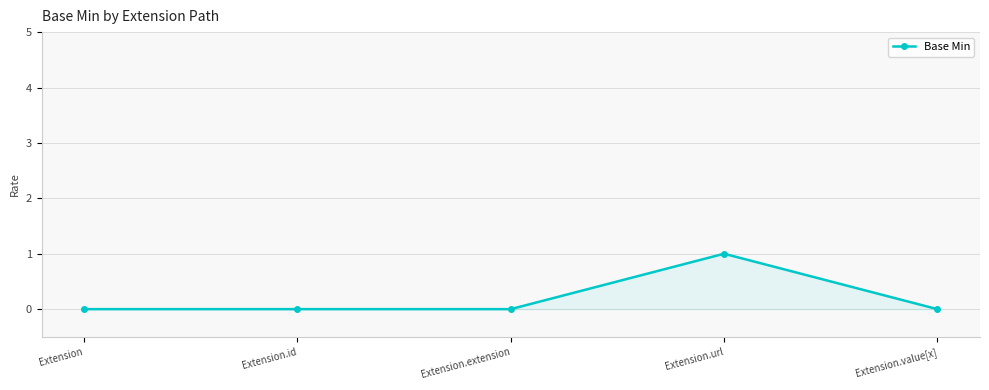

Reading left to right, what are all the values shown in this chart?

Extension=0	Extension.id=0	Extension.extension=0	Extension.url=1	Extension.value[x]=0